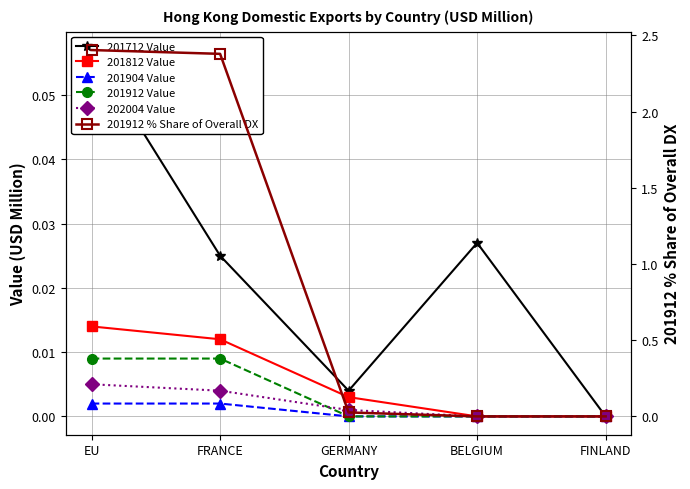

Reading left to right, what are all the values shown in this chart?

201712 Value: 0.1	0.0	0.0	0.0	0.0
201812 Value: 0.0	0.0	0.0	0.0	0.0
201904 Value: 0.0	0.0	0.0	0.0	0.0
201912 Value: 0.0	0.0	0.0	0.0	0.0
202004 Value: 0.0	0.0	0.0	0.0	0.0
201912 % Share of Overall DX: 2.4	2.4	0.0	0.0	0.0